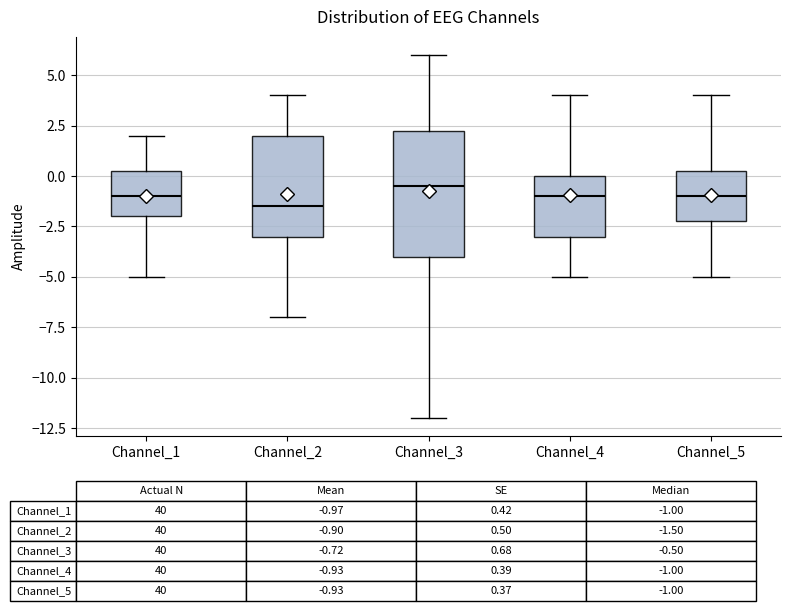

Reading left to right, read every box against the y-axis: the position of its median line, the range the box covers, and the ends of its whiskers. The values are not printed on the chart, so give them approximately, as read against the axis.

Channel_1: median -1.0, box -2.0 to 0.5, whiskers -5.0 to 2.0
Channel_2: median -1.5, box -3.0 to 2.0, whiskers -7.0 to 4.0
Channel_3: median -0.5, box -4.0 to 2.5, whiskers -12.0 to 6.0
Channel_4: median -1.0, box -3.0 to 0.0, whiskers -5.0 to 4.0
Channel_5: median -1.0, box -2.0 to 0.5, whiskers -5.0 to 4.0